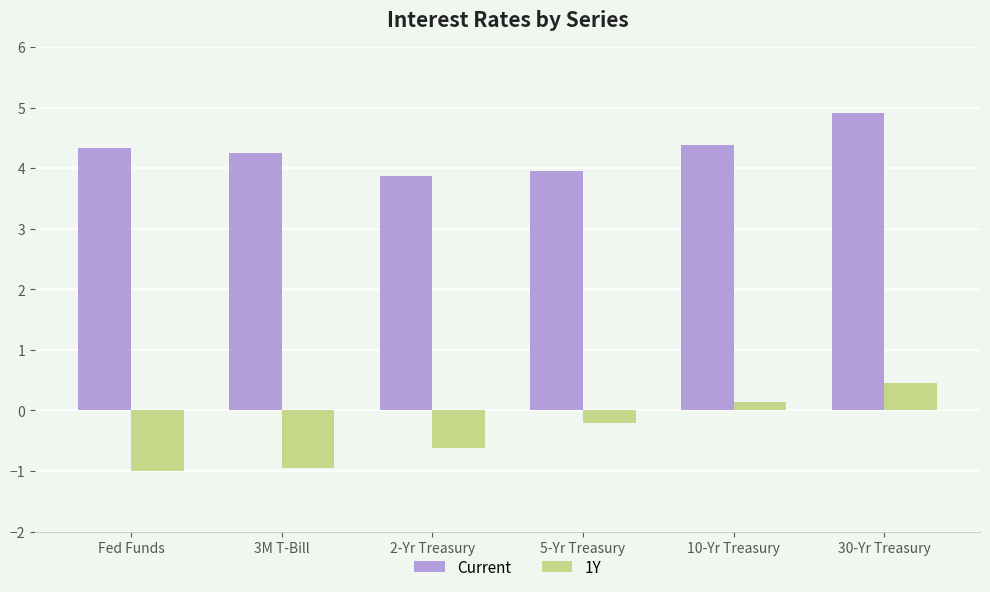

The value of Current at Fed Funds is 4.3. True or false?

True